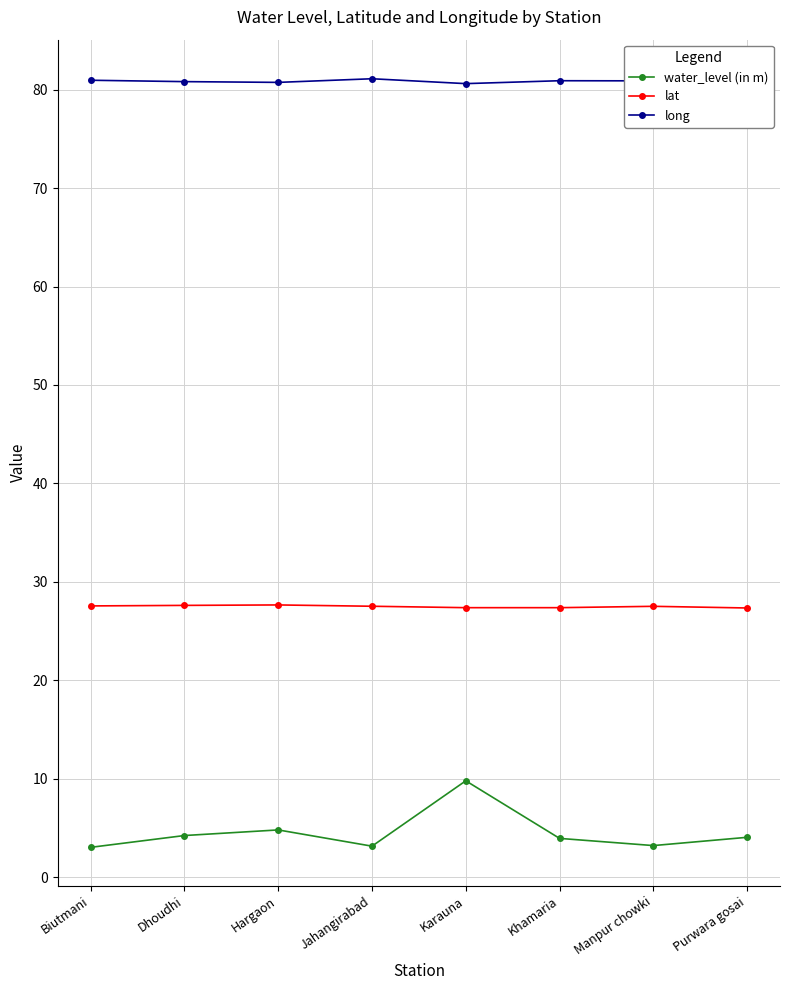

What is the total value across all series at Purwara gosai?

112.6